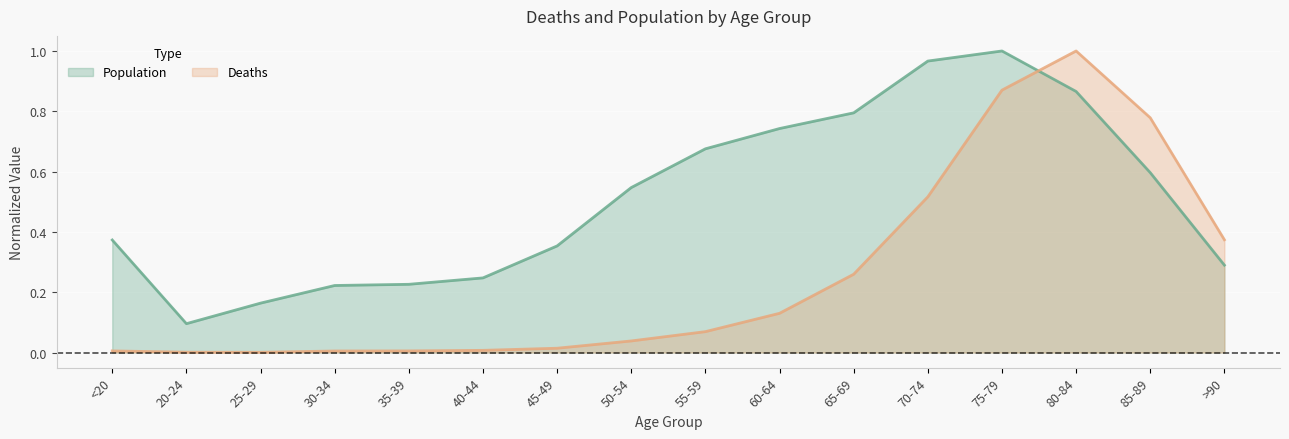

True or false: Population and Deaths cross at least once.

True